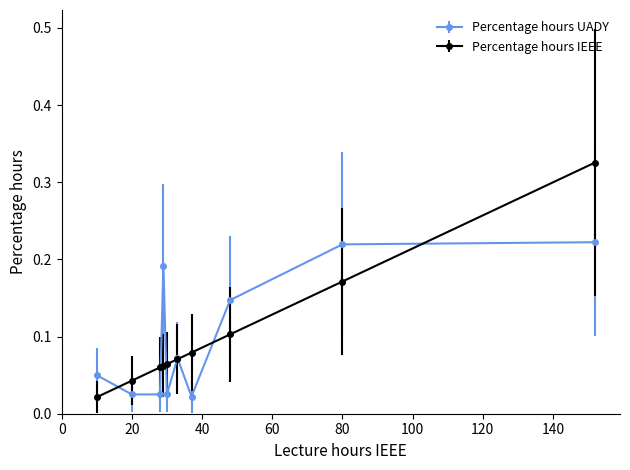

True or false: Percentage hours UADY and Percentage hours IEEE intersect in this chart.

True